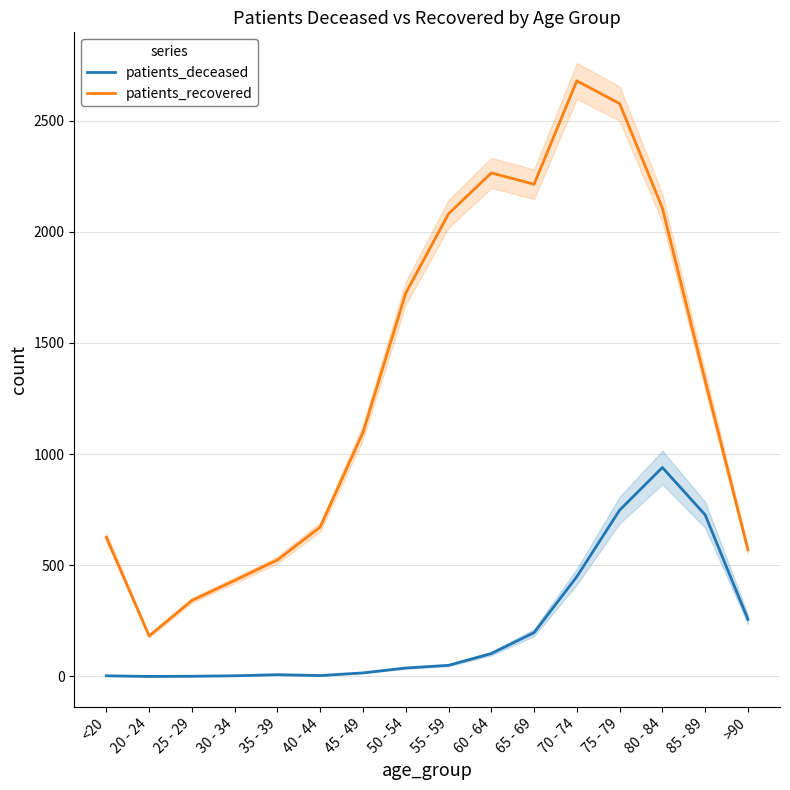

What is the greatest value displayed?

2679